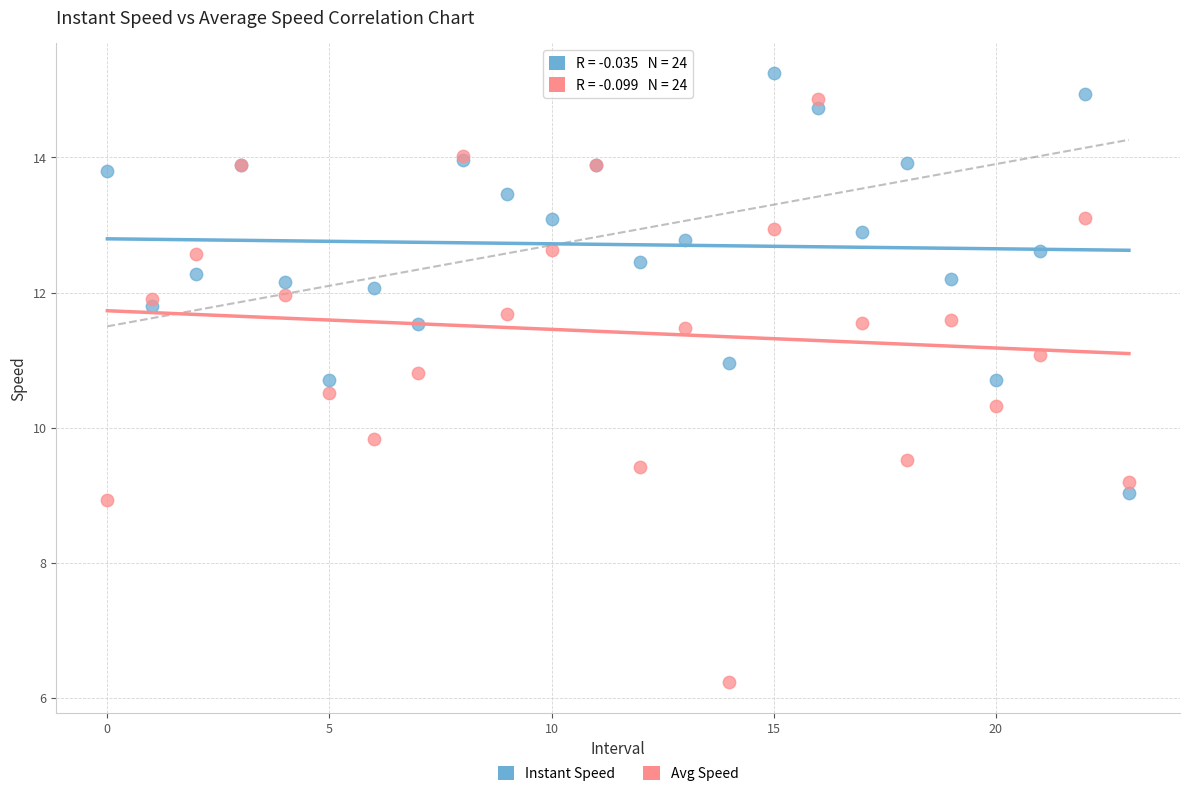

Across all series, what Y value is closest to 10?

9.8